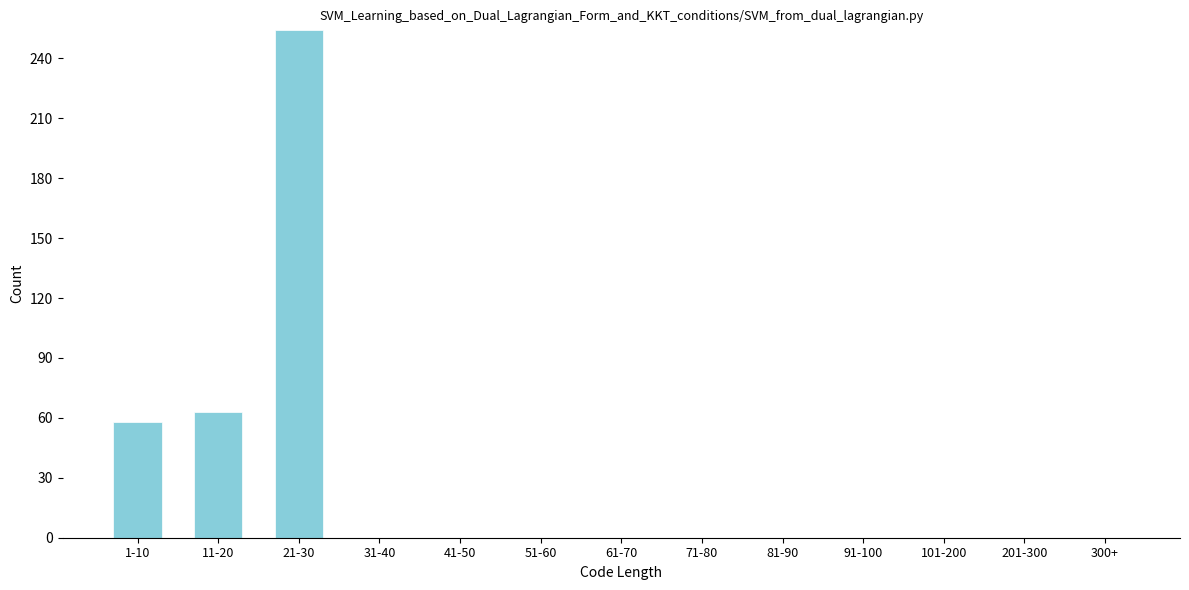

Reading right to left, extract all data points from this chart.

300+=0	201-300=0	101-200=0	91-100=0	81-90=0	71-80=0	61-70=0	51-60=0	41-50=0	31-40=0	21-30=254	11-20=63	1-10=58